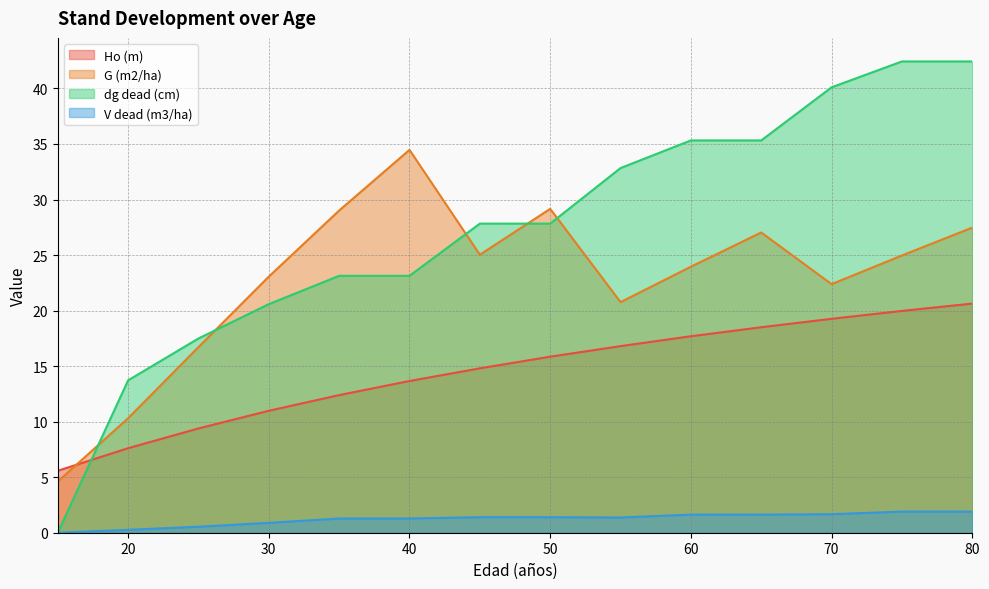

How many data points in G (m2/ha) are less than 24?

7